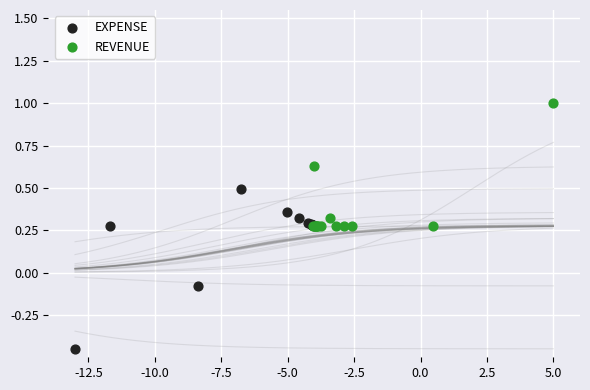

Which series reaches the minimum Y coordinate?

EXPENSE